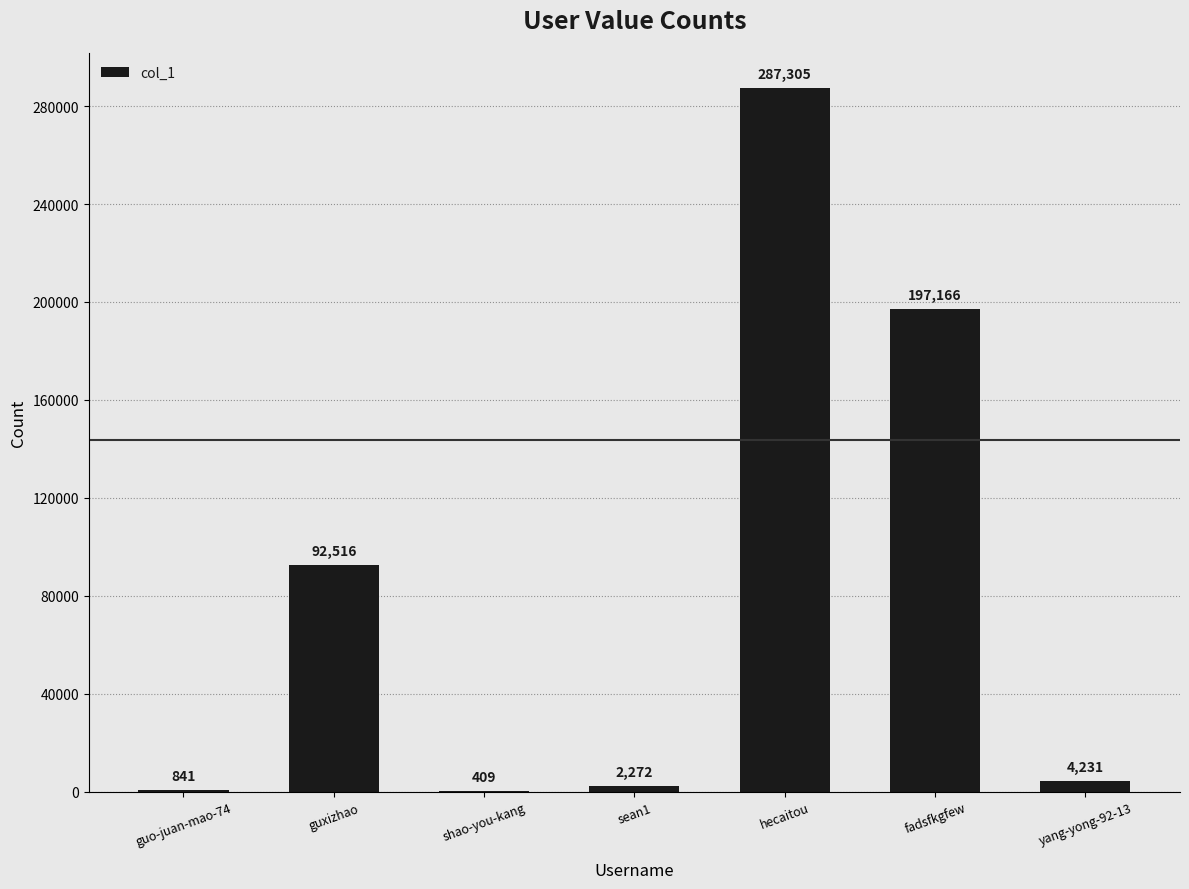

What is the change in value from hecaitou to fadsfkgfew?

-90139